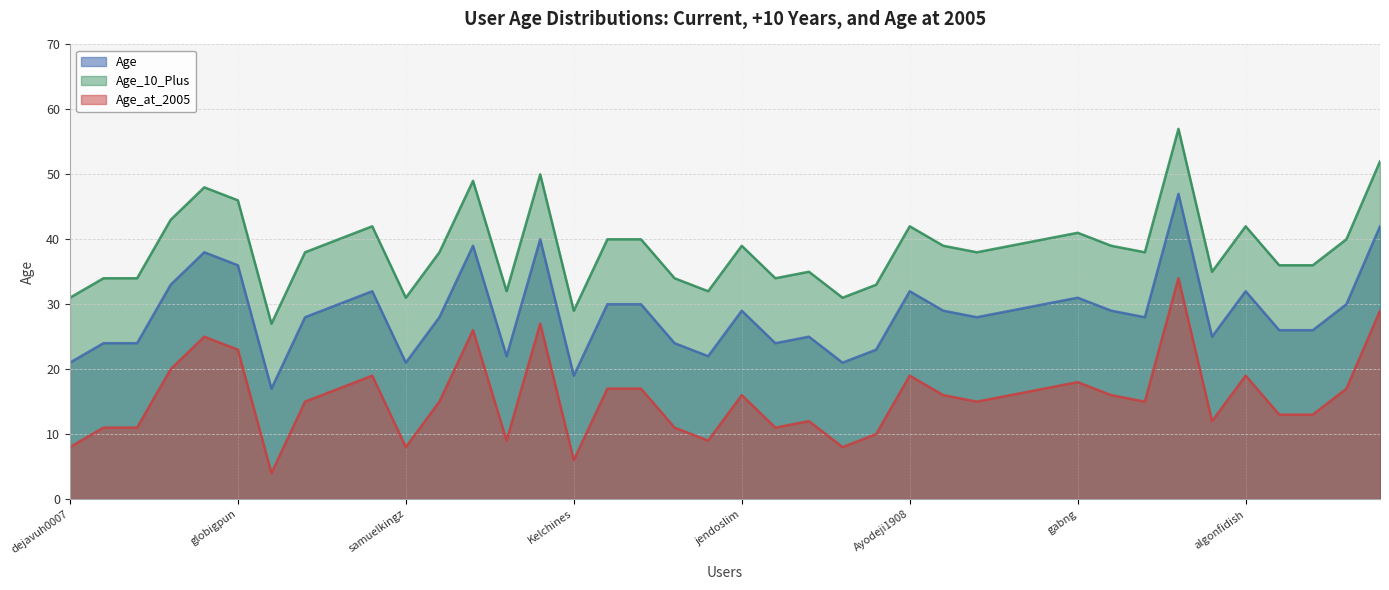

At how many categories does at least one series exceed 44?

6